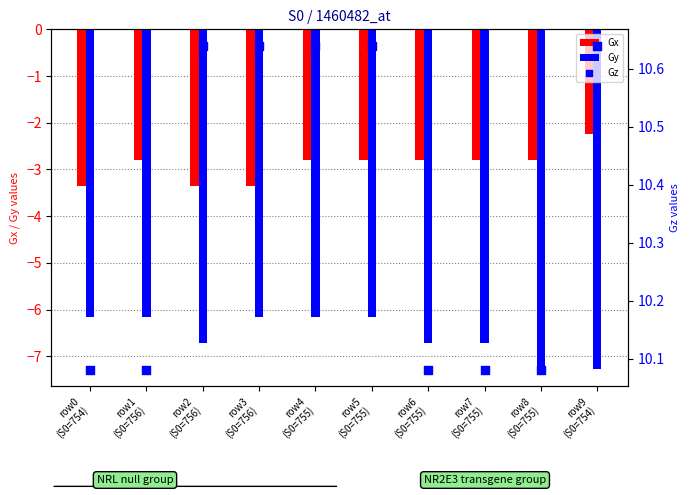

Which series has the widest spread of Y values?

Gy